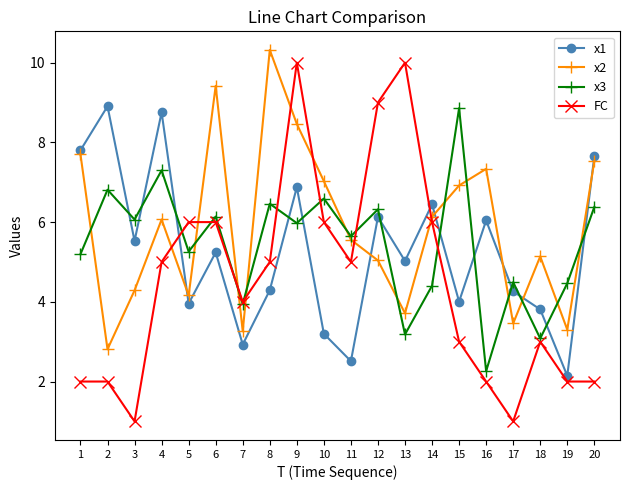

Is the value of x2 at 8 greater than the value of x1 at 15?

Yes